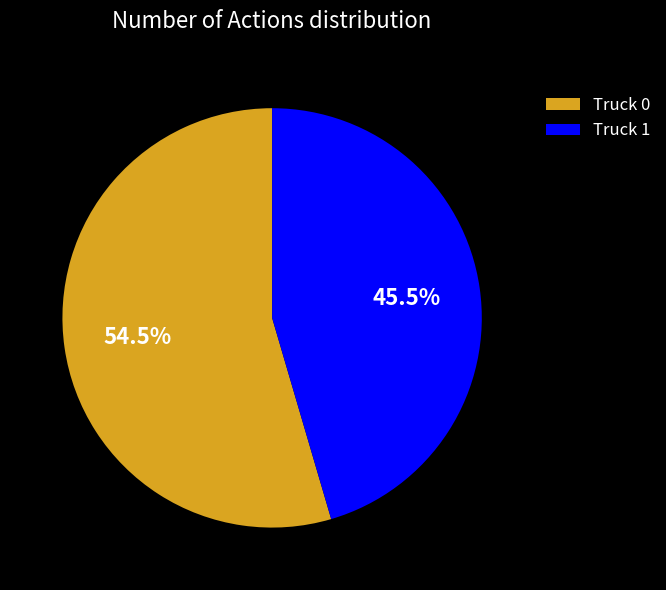

What is the majority slice?

Truck 0